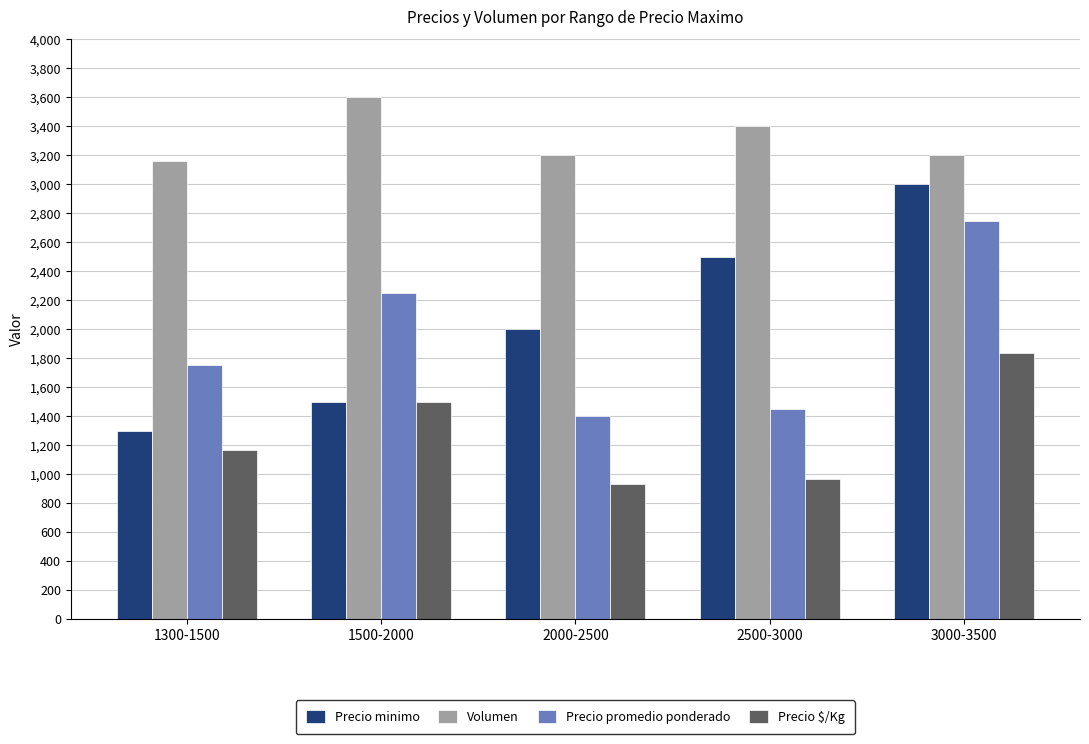

Which label corresponds to the smallest value in the chart?

2000-2500